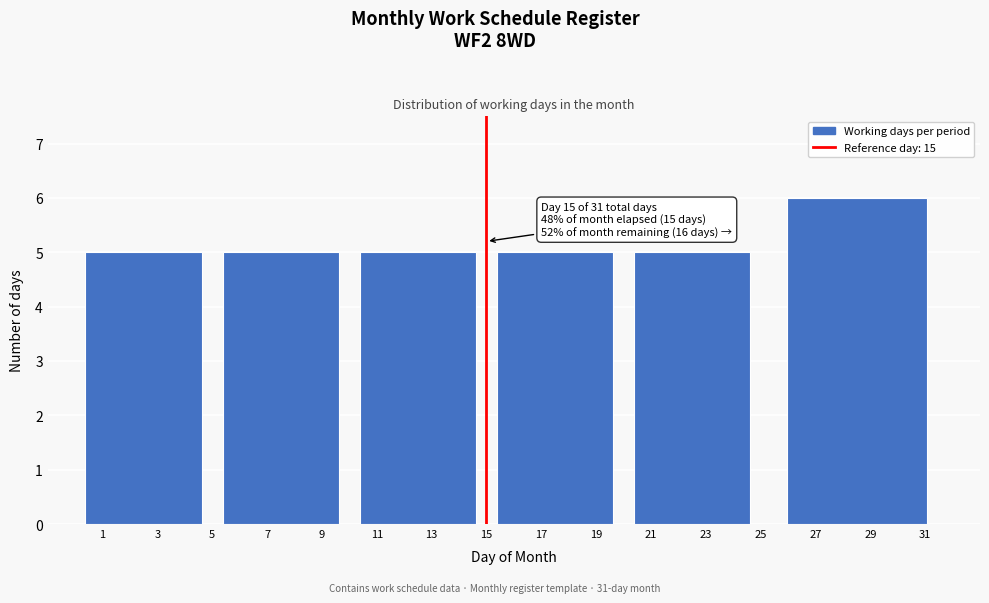

Reading left to right, what are all the values shown in this chart?

5	5	5	5	5	6